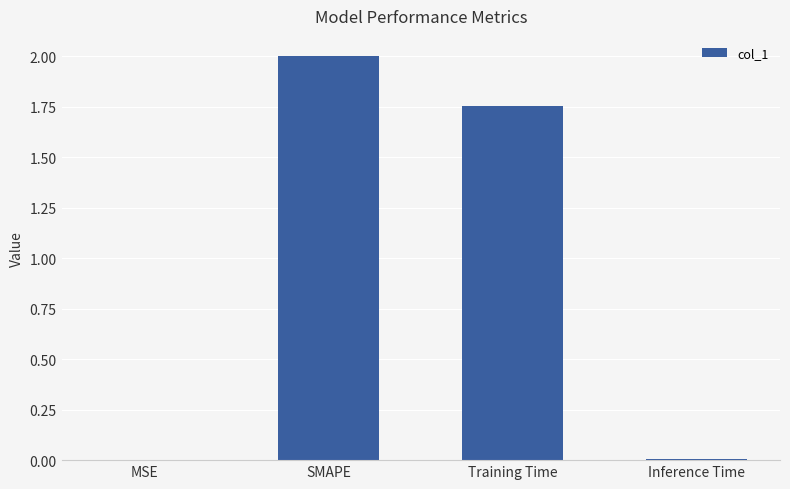

True or false: the data shows 2.0 at SMAPE.

True